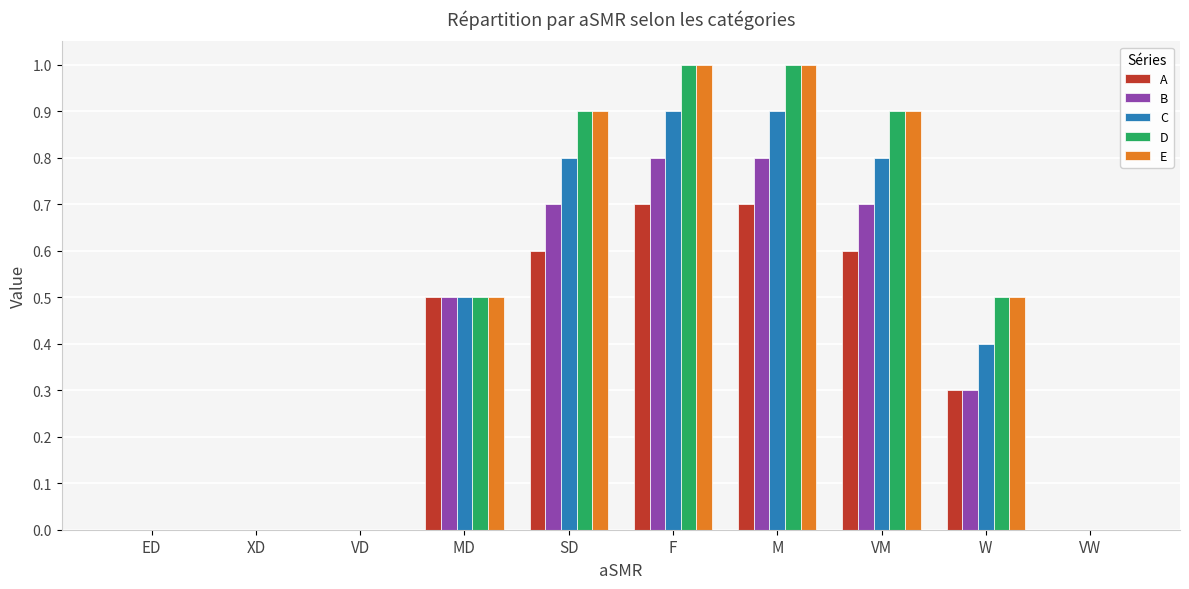

Is the value of E at SD greater than the value of A at MD?

Yes